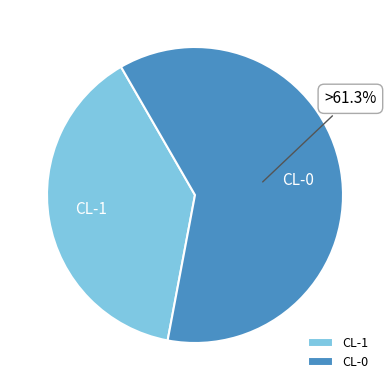

Which category has the smallest portion of the pie?

CL-1